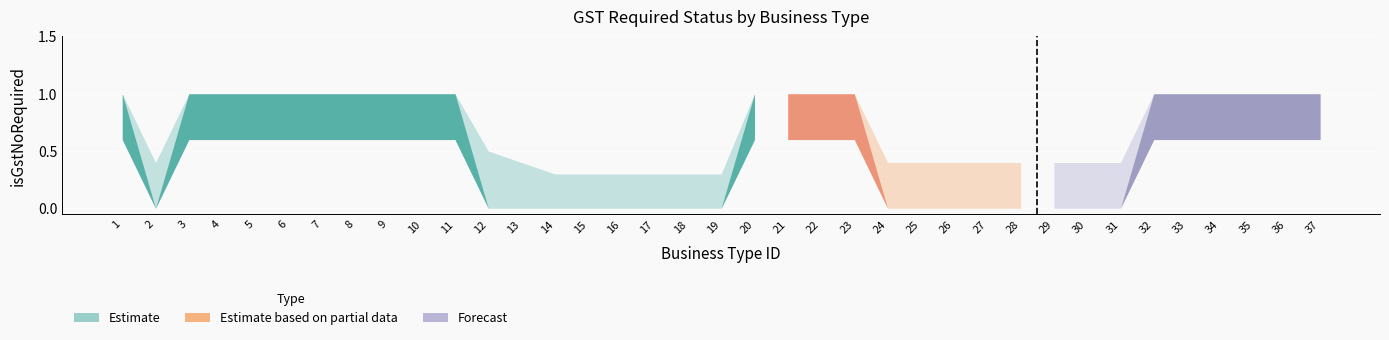

Reading right to left, what are all the values shown in this chart?

isGstNoRequired: 1.0	1.0	1.0	1.0	1.0	1.0	0.0	0.0	0.0	0.0	0.0	0.0	0.0	0.0	1.0	1.0	1.0	1.0	0.0	0.0	0.0	0.0	0.0	0.0	0.0	0.0	1.0	1.0	1.0	1.0	1.0	1.0	1.0	1.0	1.0	0.0	1.0
isGstNoRequired_upper: 1.0	1.0	1.0	1.0	1.0	1.0	0.4	0.4	0.4	0.4	0.4	0.4	0.4	0.4	1.0	1.0	1.0	1.0	0.3	0.3	0.3	0.3	0.3	0.3	0.4	0.5	1.0	1.0	1.0	1.0	1.0	1.0	1.0	1.0	1.0	0.4	1.0
isGstNoRequired_lower: 0.6	0.6	0.6	0.6	0.6	0.6	0.0	0.0	0.0	0.0	0.0	0.0	0.0	0.0	0.6	0.6	0.6	0.6	0.0	0.0	0.0	0.0	0.0	0.0	0.0	0.0	0.6	0.6	0.6	0.6	0.6	0.6	0.6	0.6	0.6	0.0	0.6